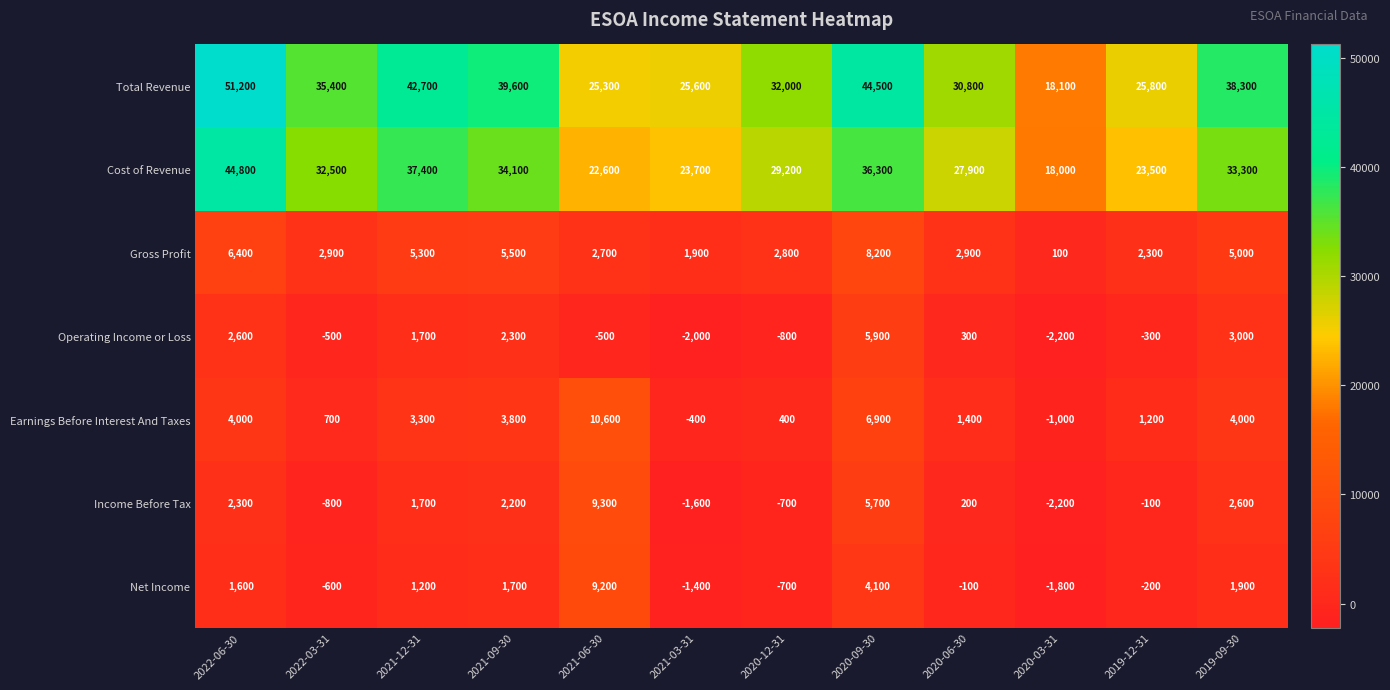

Rank the series at 2021-03-31 from highest to lowest value.

Total Revenue, Cost of Revenue, Gross Profit, Earnings Before Interest And Taxes, Net Income, Income Before Tax, Operating Income or Loss